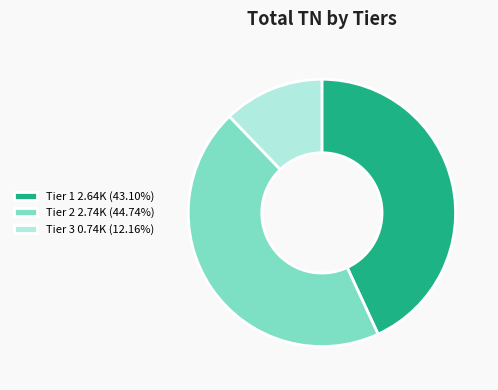

Does any single category account for the majority?

No